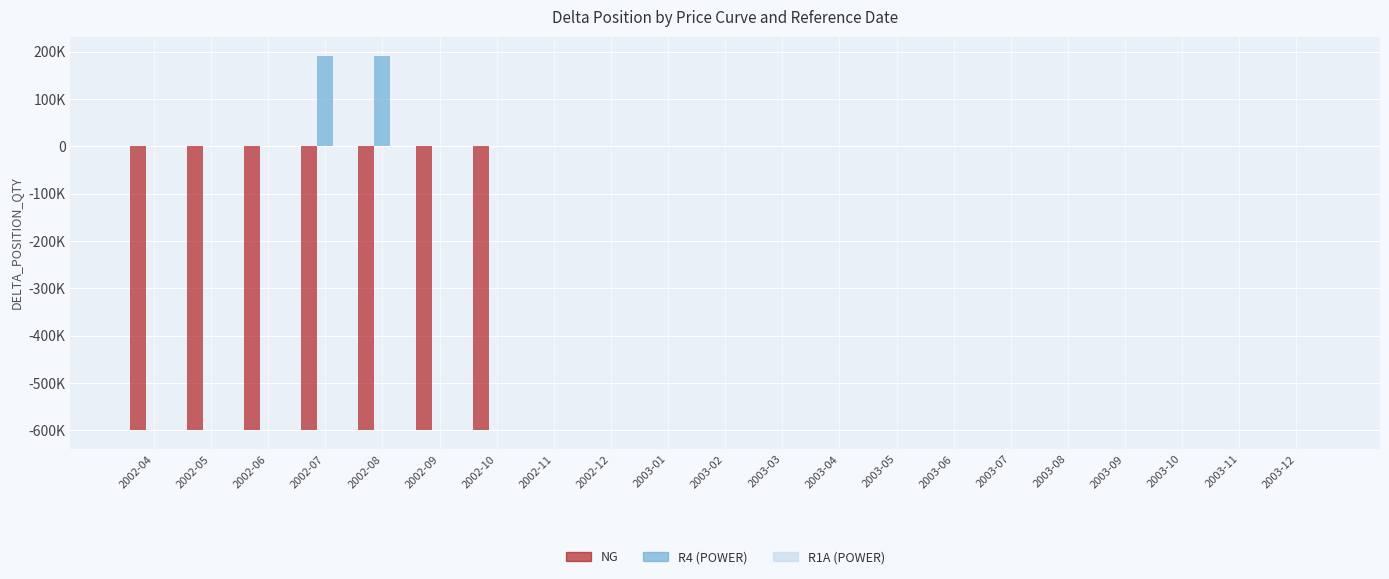

The R1A (POWER) series shows 0 at 2003-11. True or false?

True